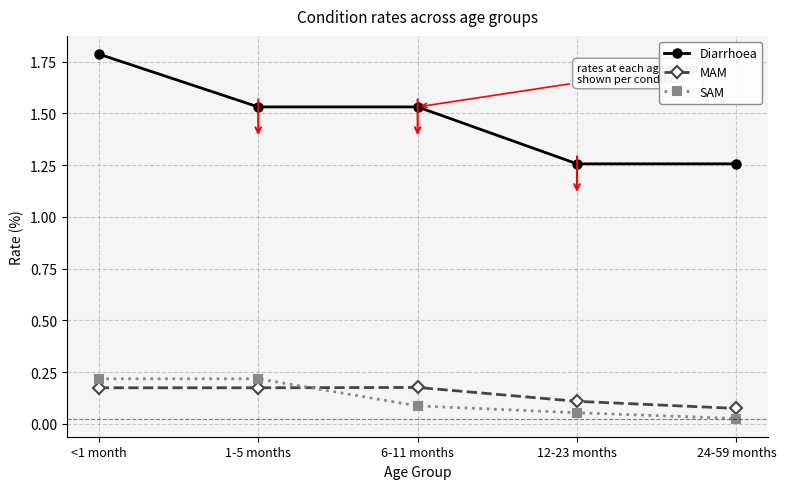

True or false: Diarrhoea and MAM intersect in this chart.

False